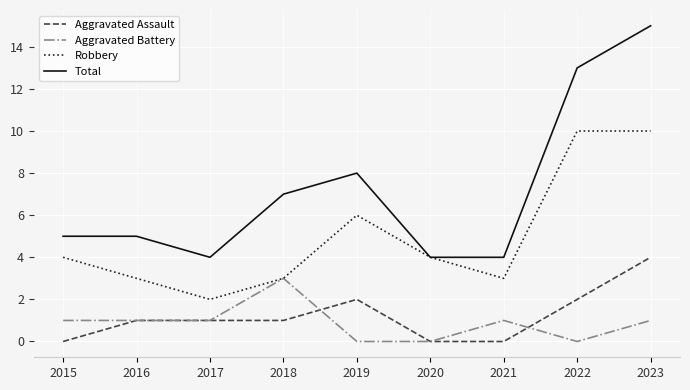

What is the total value across all series at 2020?

8